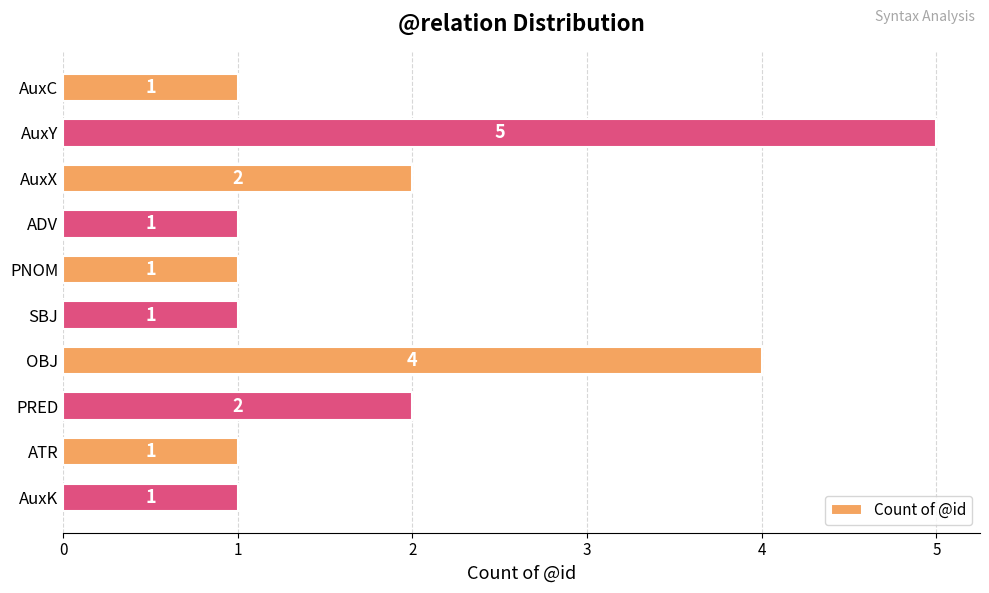

Does the chart contain any negative values?

No